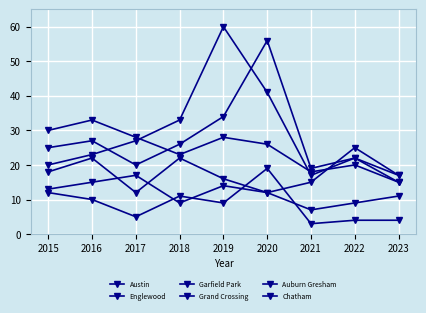

What is the difference between the highest and lowest values at 2019?

51